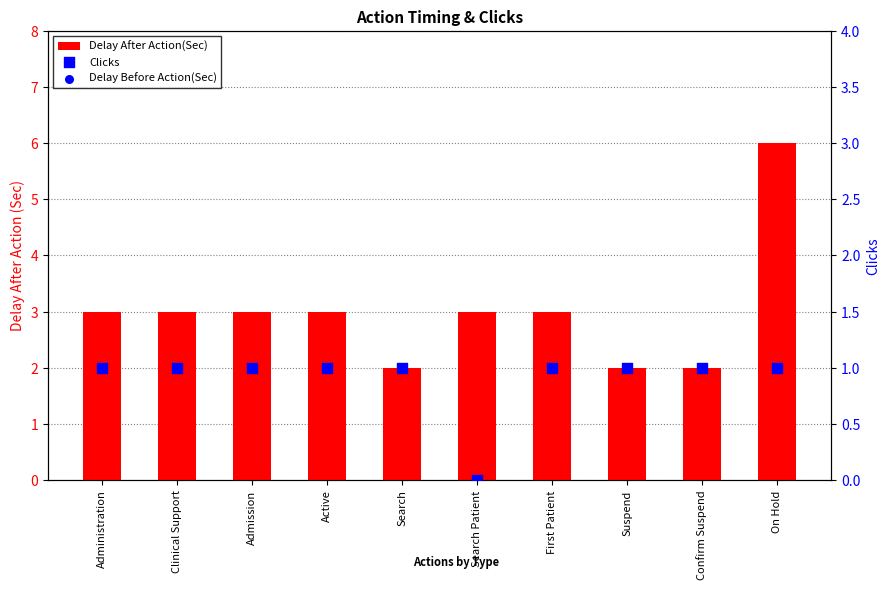

At how many categories does at least one series exceed 5?

1